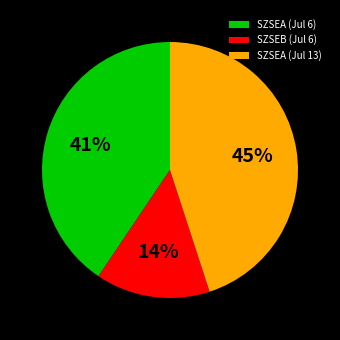

What is the smallest slice in the pie chart?

SZSEB (Jul 6)